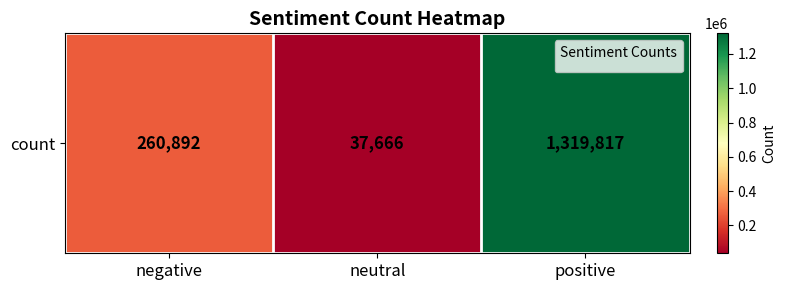

At which category does the chart reach its peak across all series?

positive